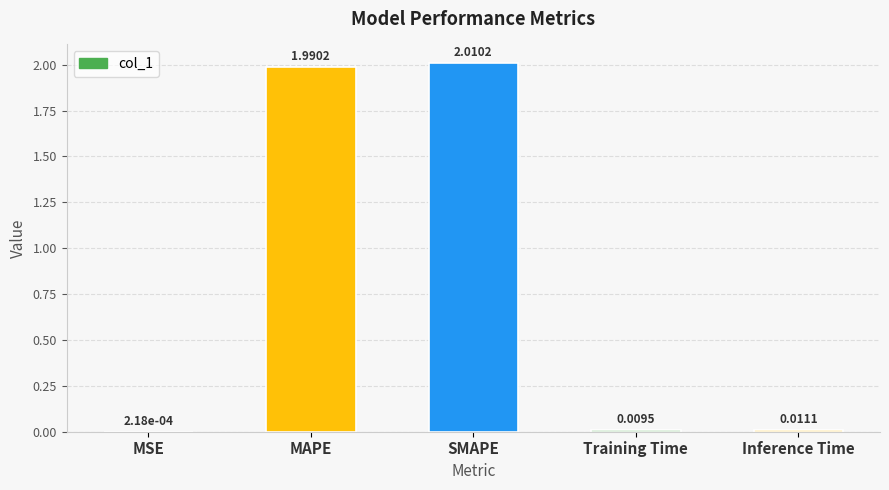

Which has a higher value, MSE or MAPE?

MAPE